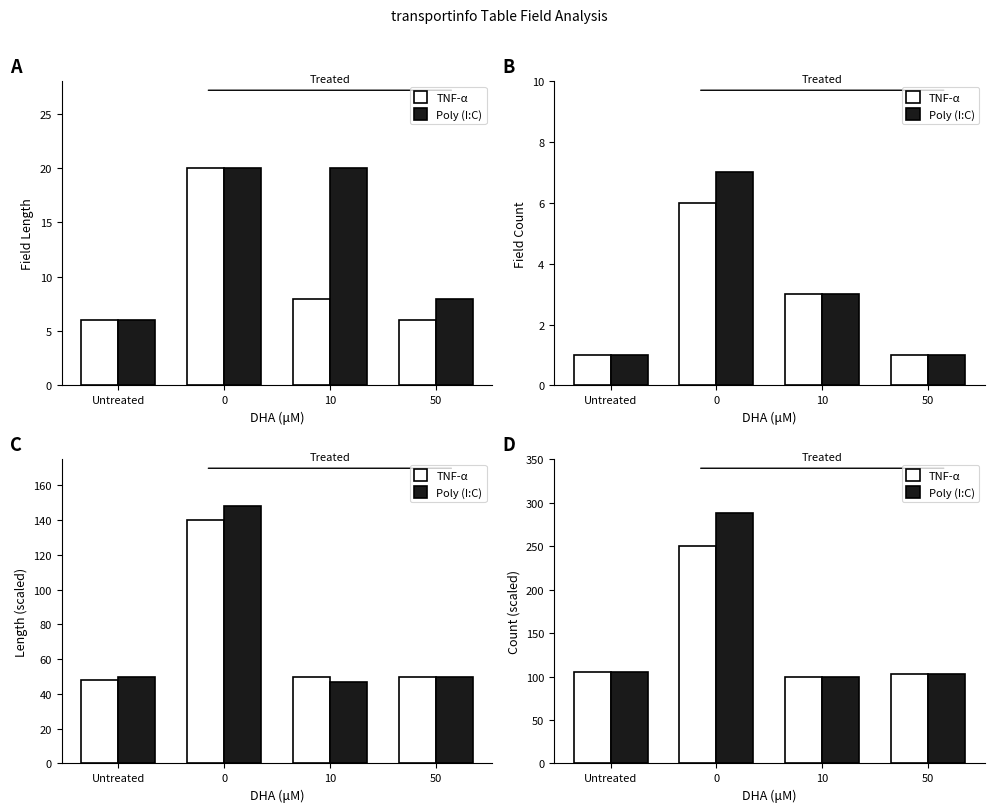

At 0, list the series in order from smallest to largest.

TNF-α, Poly (I:C)